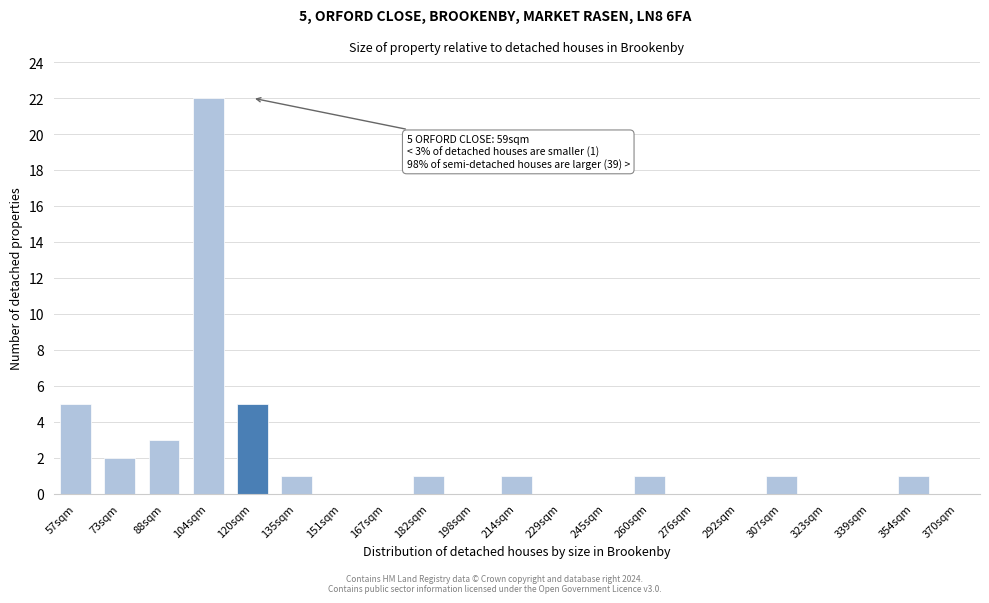

Reading right to left, list all the values displayed in this chart.

370sqm=0	354sqm=1	339sqm=0	323sqm=0	307sqm=1	292sqm=0	276sqm=0	260sqm=1	245sqm=0	229sqm=0	214sqm=1	198sqm=0	182sqm=1	167sqm=0	151sqm=0	135sqm=1	120sqm=5	104sqm=22	88sqm=3	73sqm=2	57sqm=5